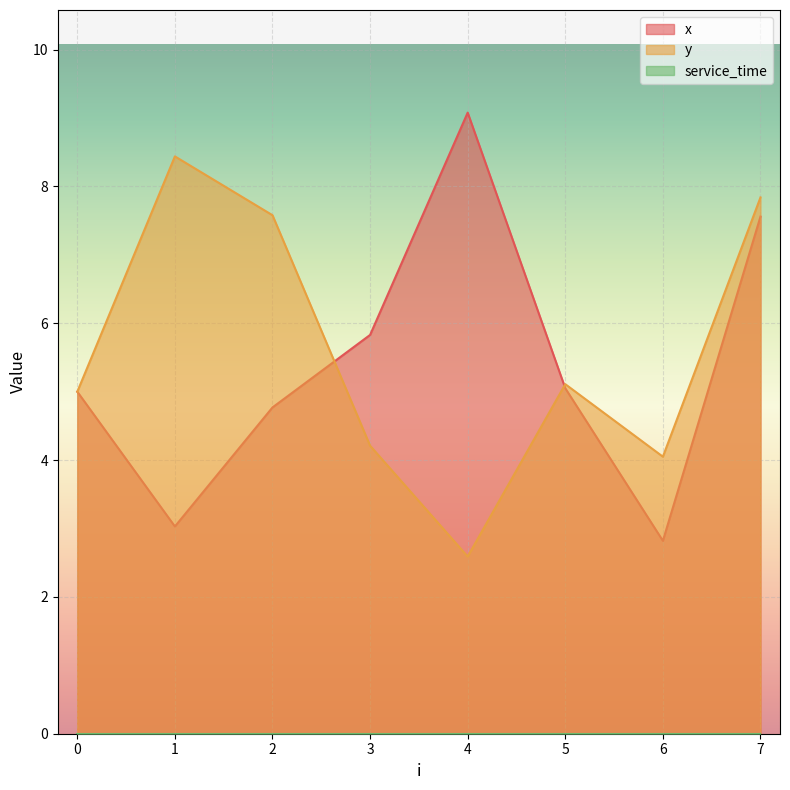

What is the sum of all y values?

44.8